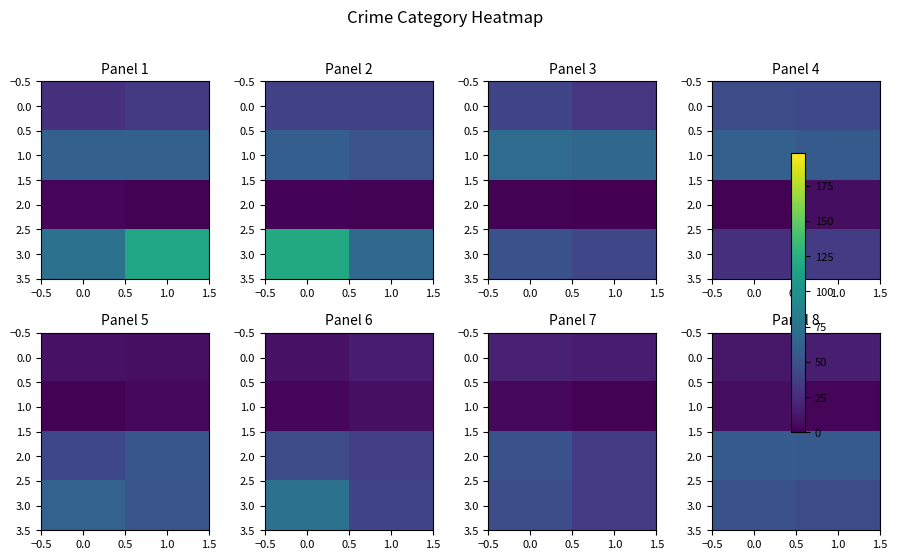

What is the difference between the highest and lowest values at 0.0?

51